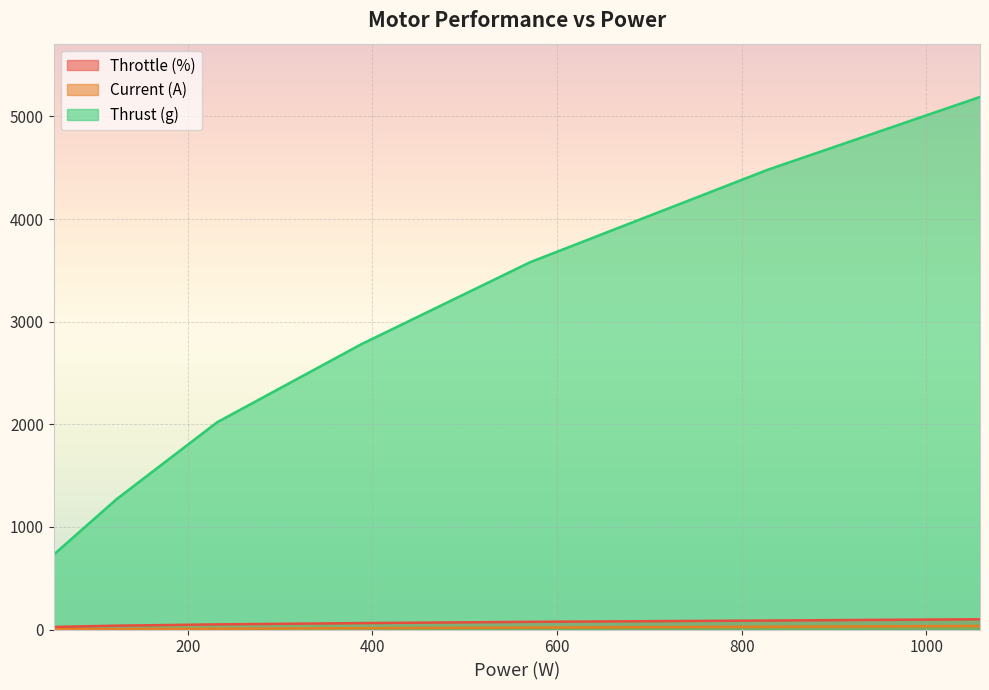

What is the lowest value of the Thrust (g) series?

730.0